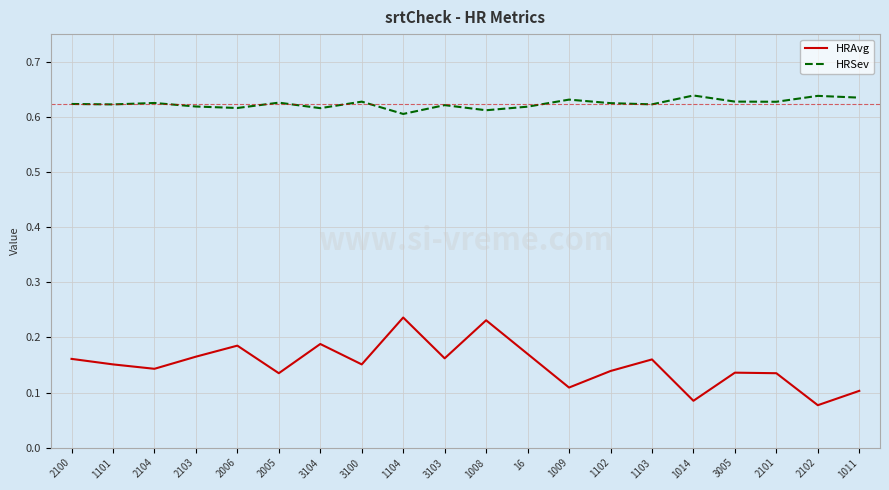

What are all the series names shown in the legend?

HRAvg, HRSev